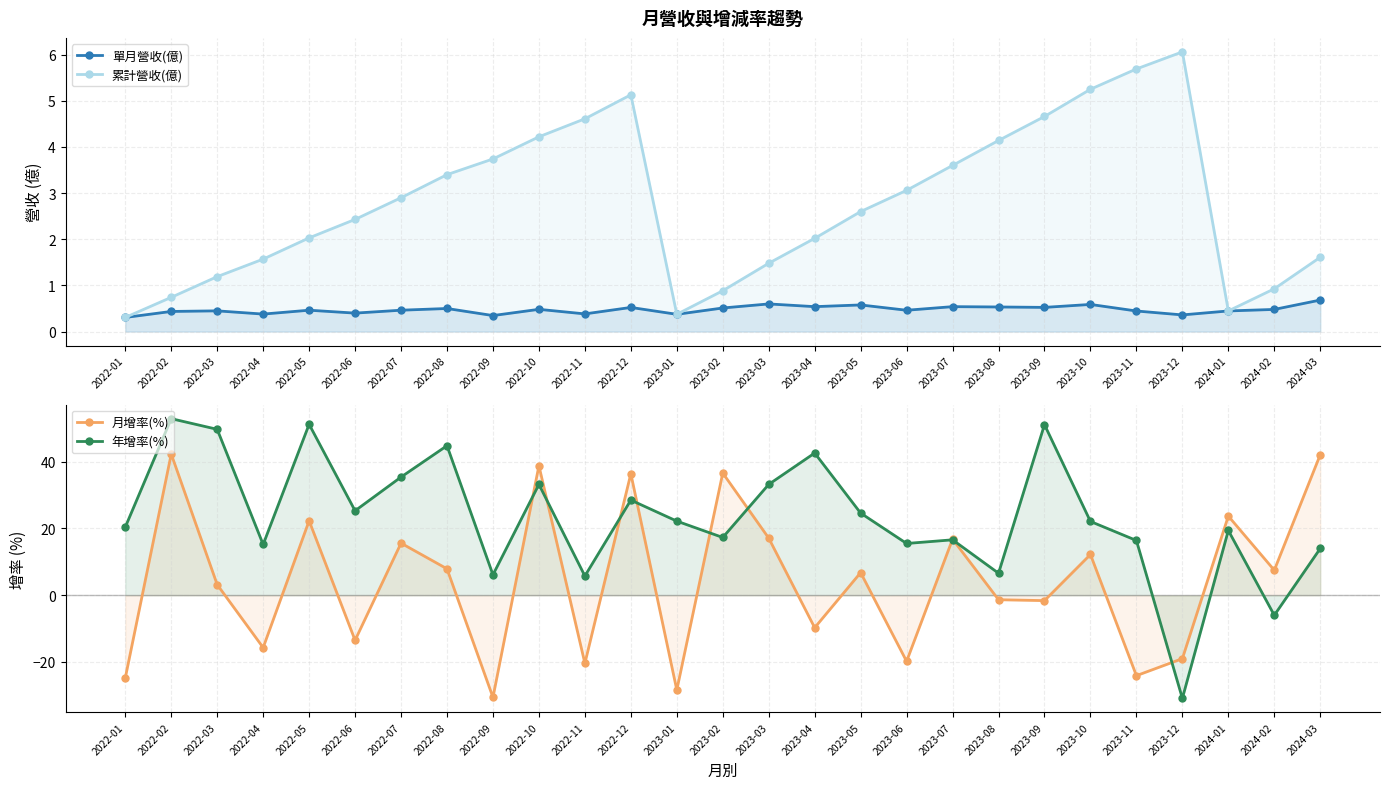

True or false: 單月營收(億) has more than 0 interior local peaks.

True